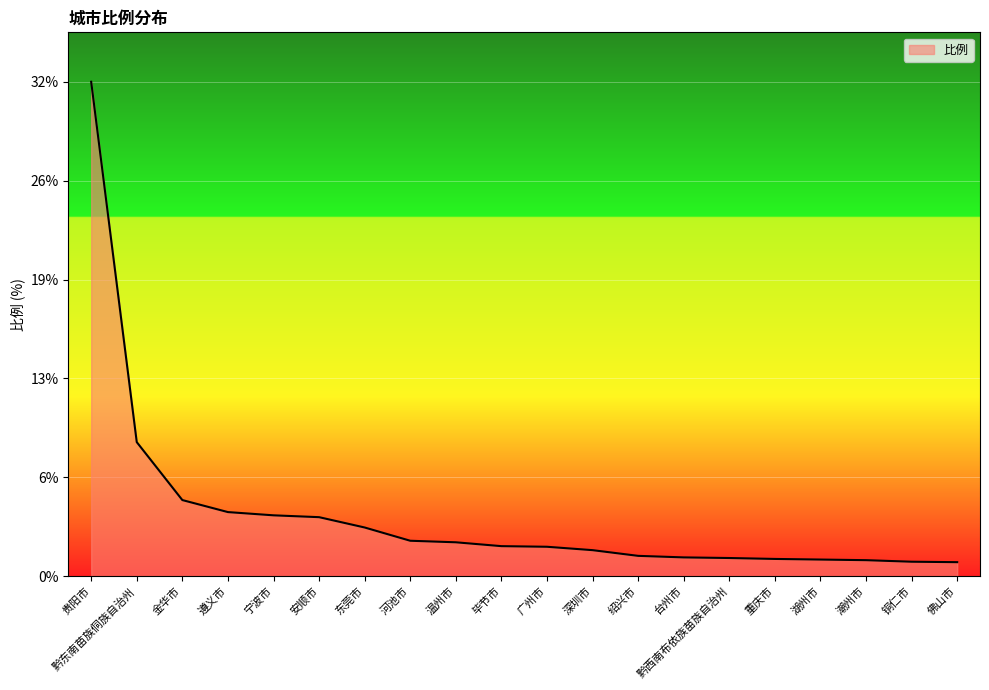

True or false: there are more than 2 points higher than both neighbors.

False